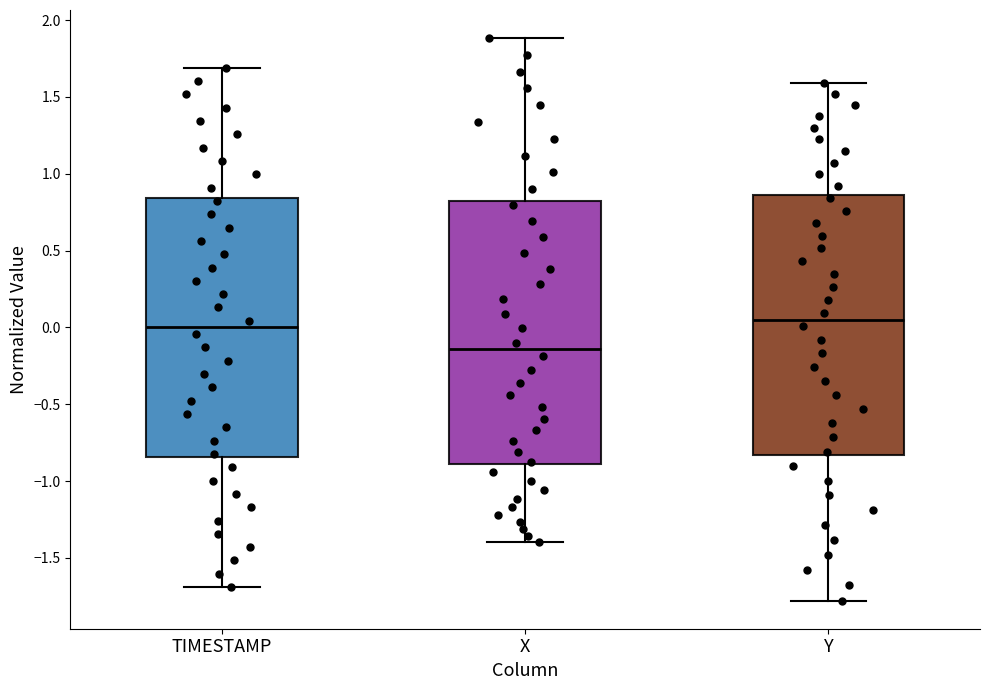

Which box has the highest median line?

Y